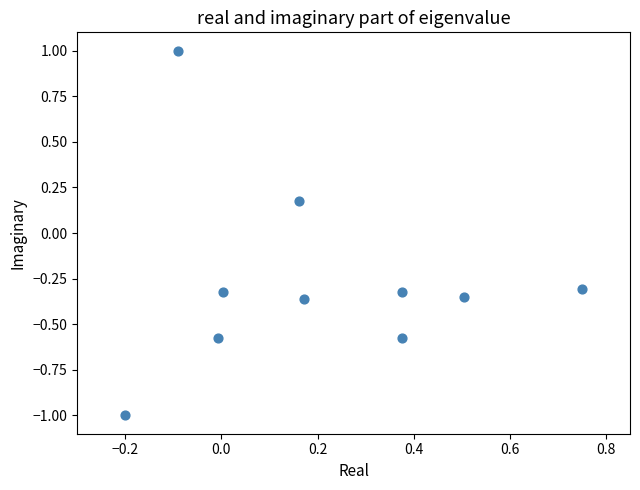

What is the range of Y values (max minus min)?

2.0